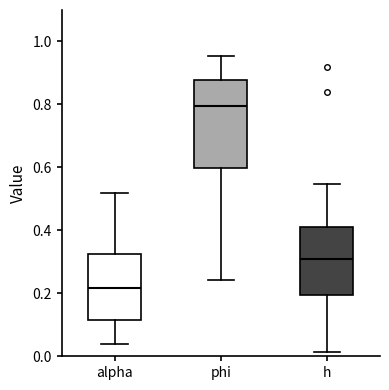

Which box's median line is the lowest?

alpha